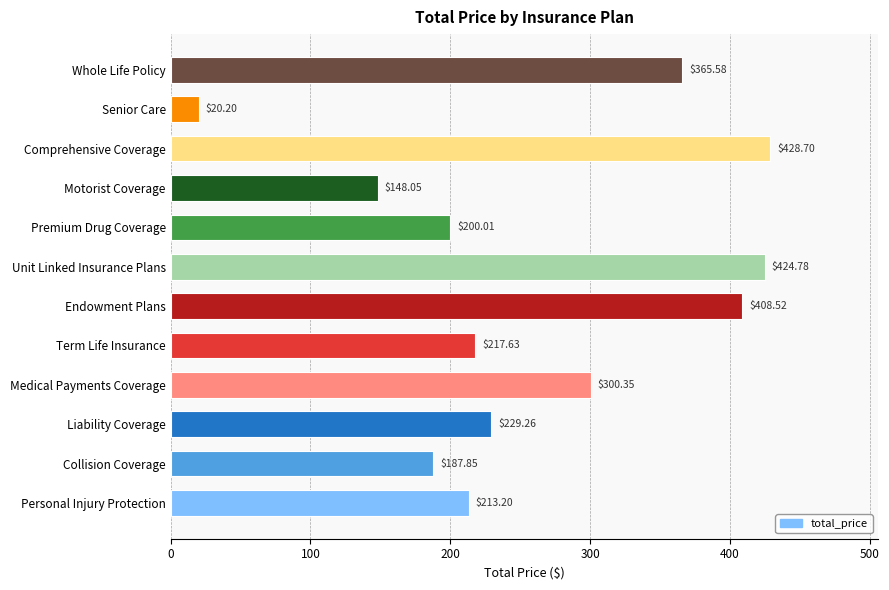

How many data points are less than 229?

6